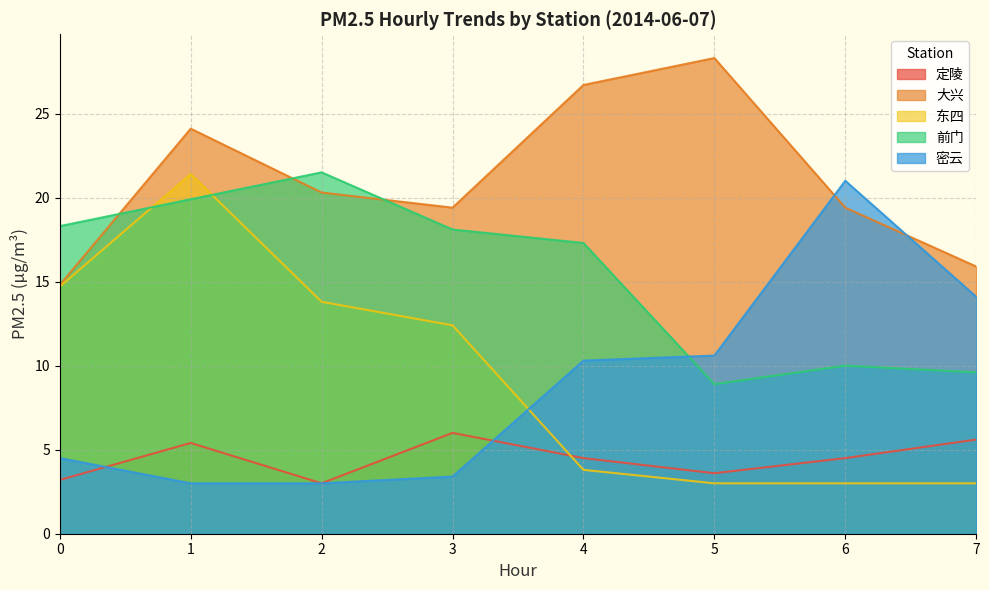

At which label does 大兴 reach its peak?

5